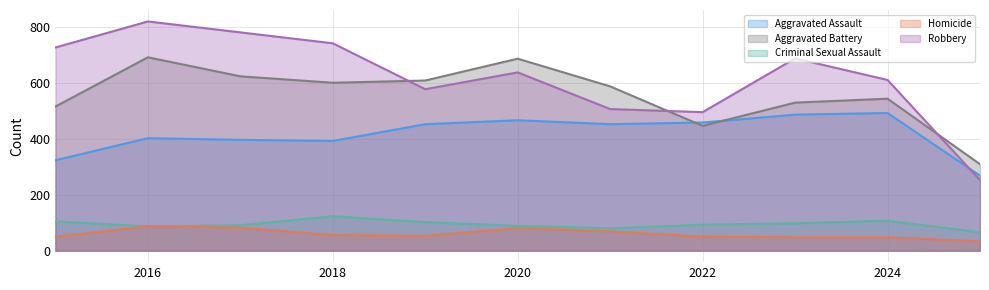

Between 2020 and 2015, which is larger?

2020